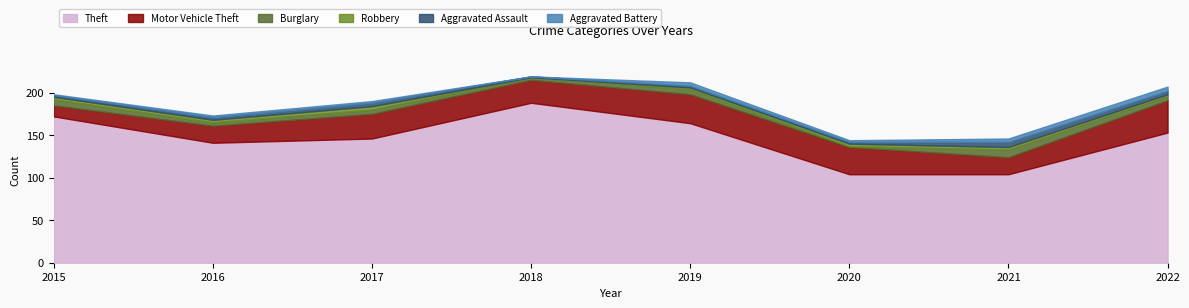

Rank the series at 2021 from highest to lowest value.

Theft, Motor Vehicle Theft, Burglary, Aggravated Assault, Aggravated Battery, Robbery